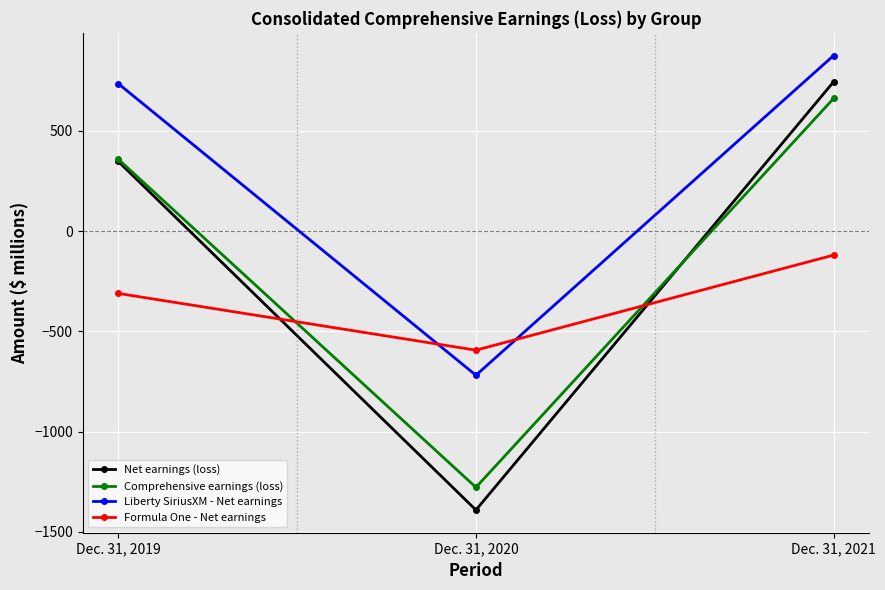

Which series changed the most between Dec. 31, 2019 and Dec. 31, 2021?

Net earnings (loss)